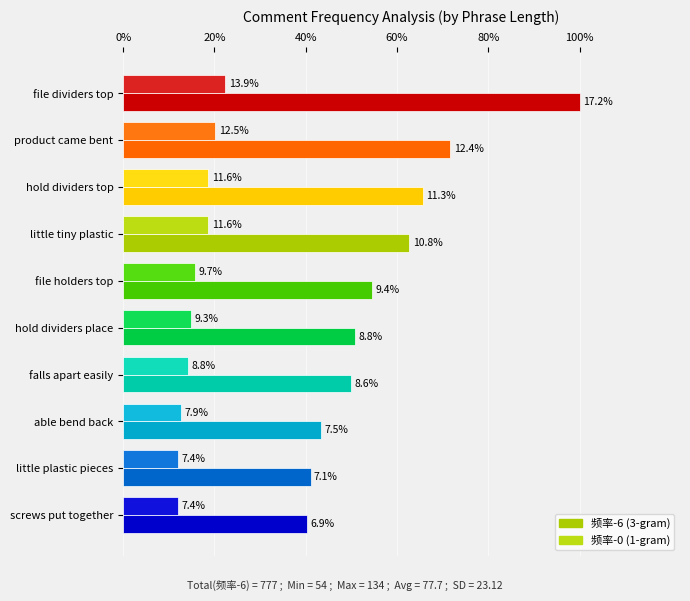

Reading right to left, what are all the values shown in this chart?

频率-6: 54	55	58	67	68	73	84	88	96	134
频率-0: 16	16	17	19	20	21	25	25	27	30